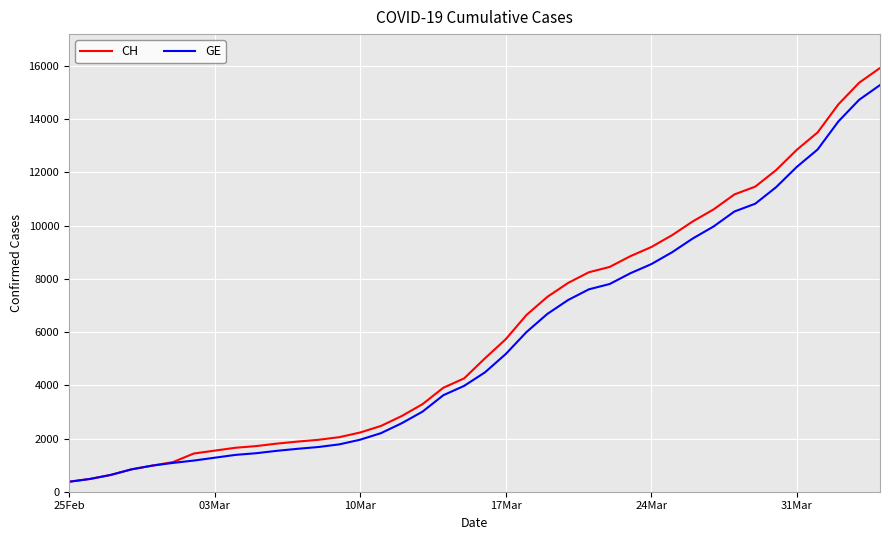

Which series has the largest range (max minus min)?

CH